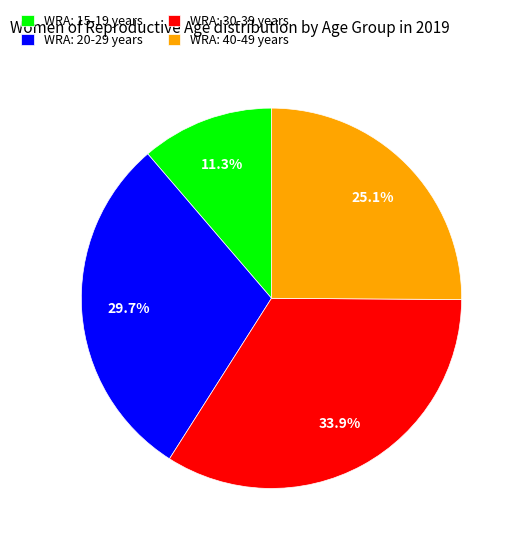

To the nearest percent, what portion does WRA: 30-39 years represent?

34%